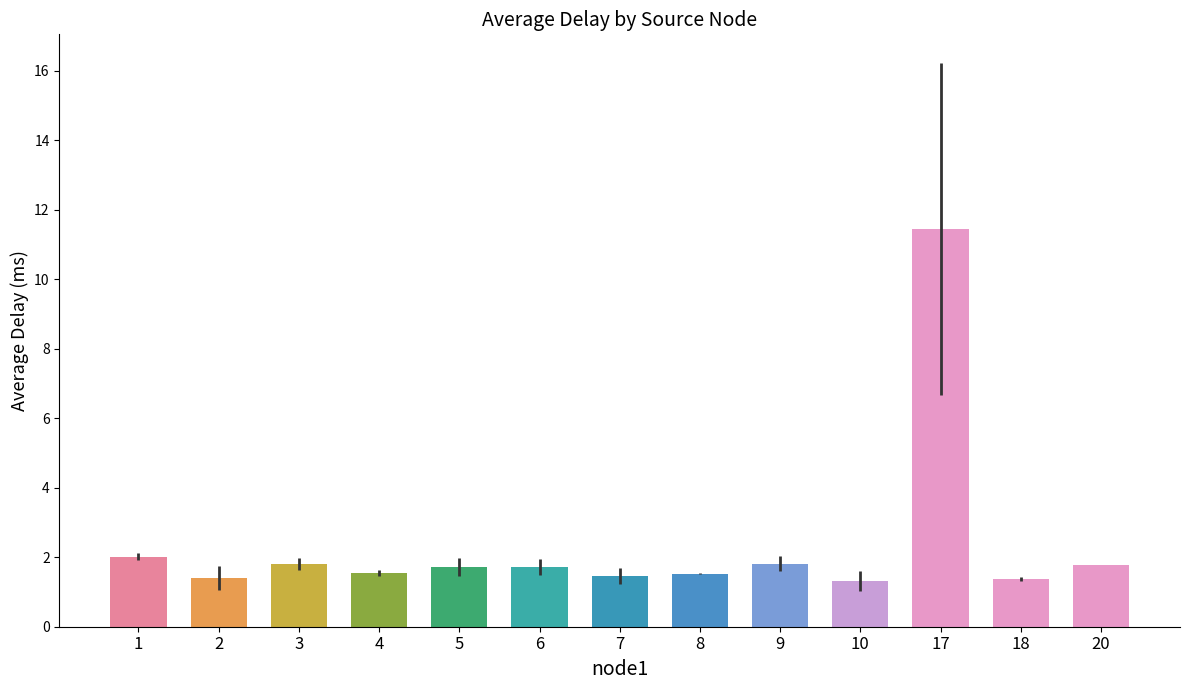

What is the ratio of the value at 17 to the value at 7?

7.8